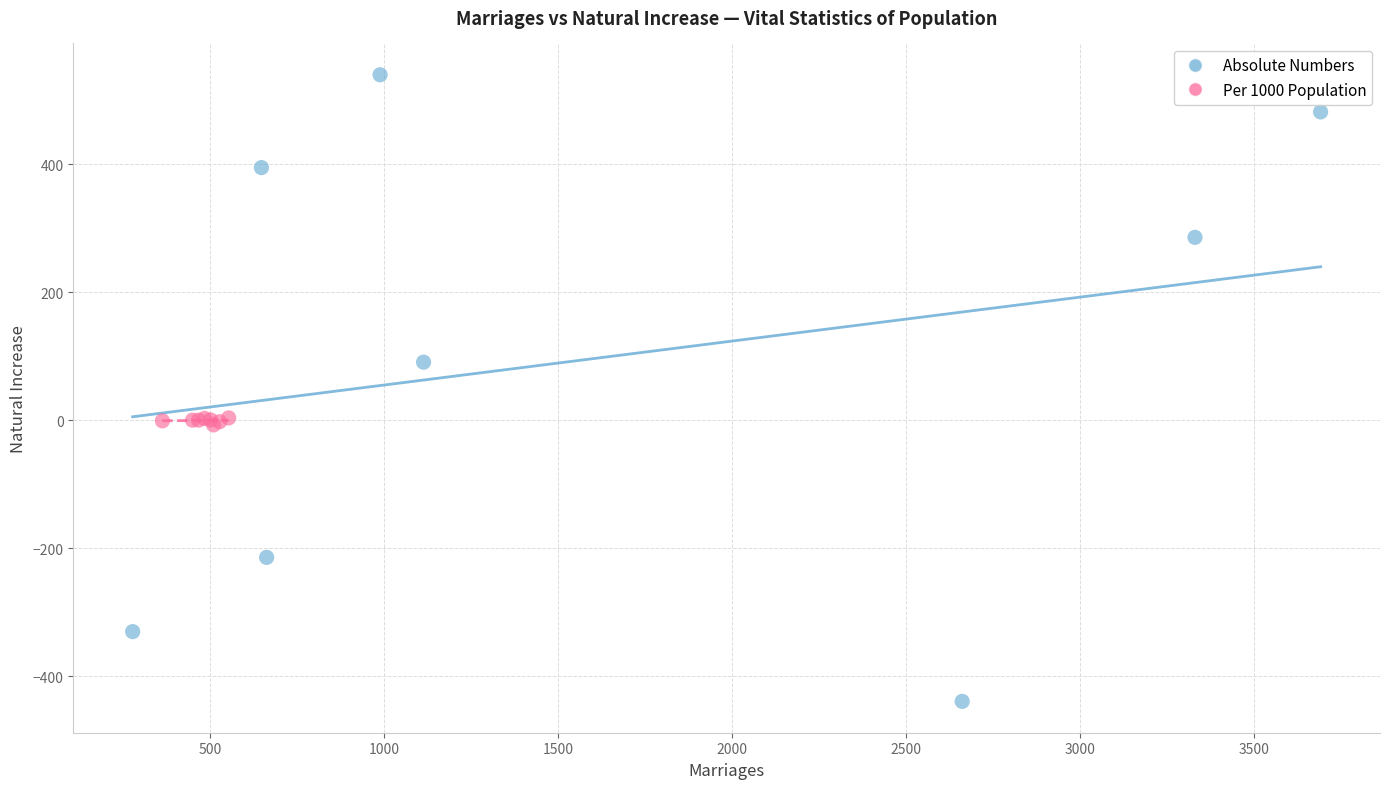

Which series has the widest spread of Y values?

Absolute Numbers